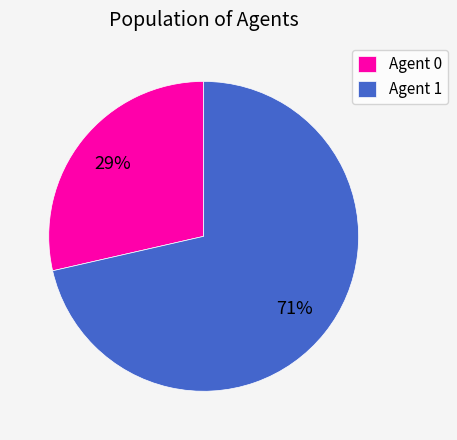

Do Agent 0 and Agent 1 together represent more than half of the pie?

Yes